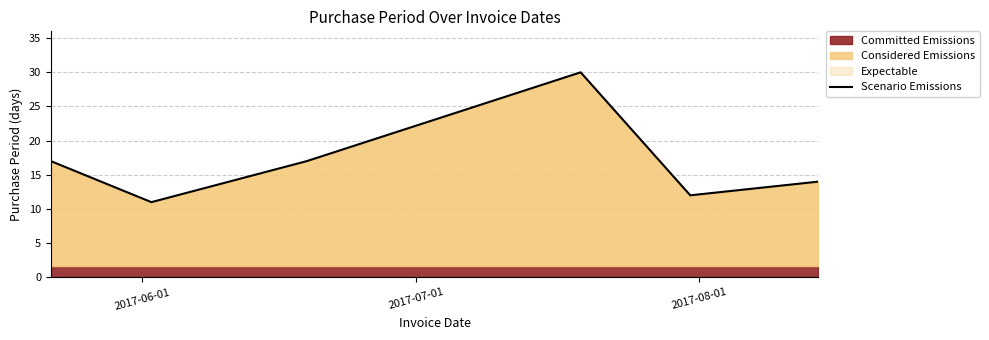

The value at 5 is 24. True or false?

False